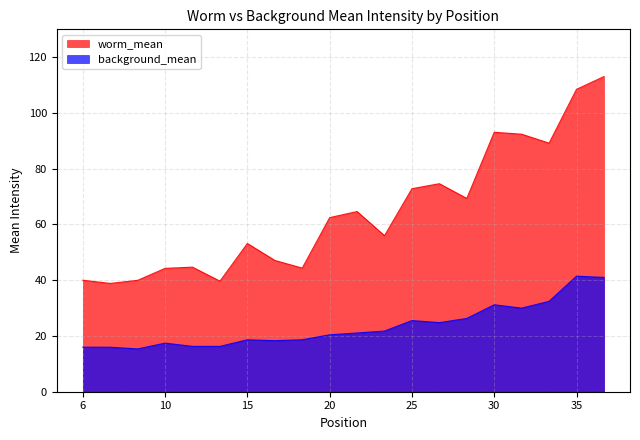

How many categories are shown in the chart?

20